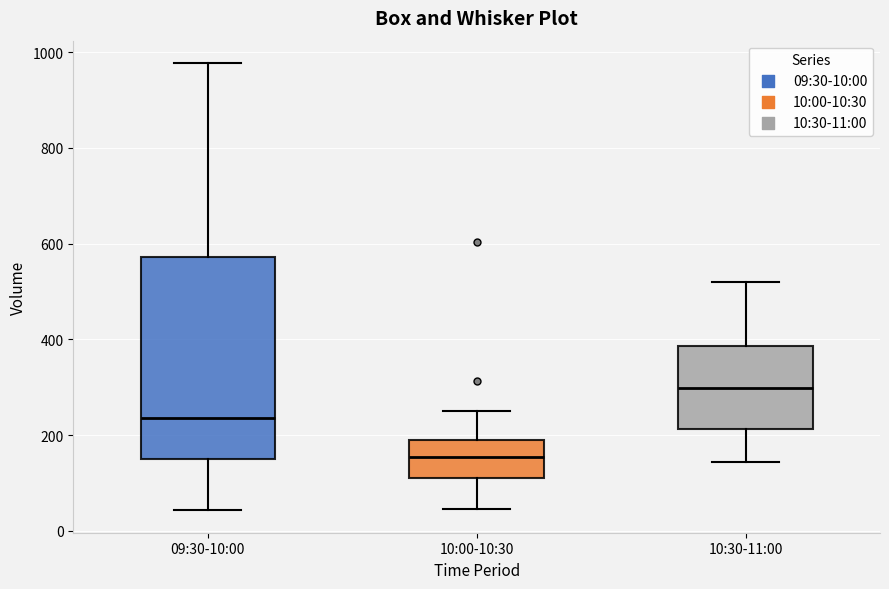

Reading left to right, read every box against the y-axis: the position of its median line, the range the box covers, and the ends of its whiskers. The values are not printed on the chart, so give them approximately, as read against the axis.

09:30-10:00: median 240, box 160 to 580, whiskers 40 to 980
10:00-10:30: median 160, box 100 to 180, whiskers 40 to 260
10:30-11:00: median 300, box 220 to 380, whiskers 140 to 520